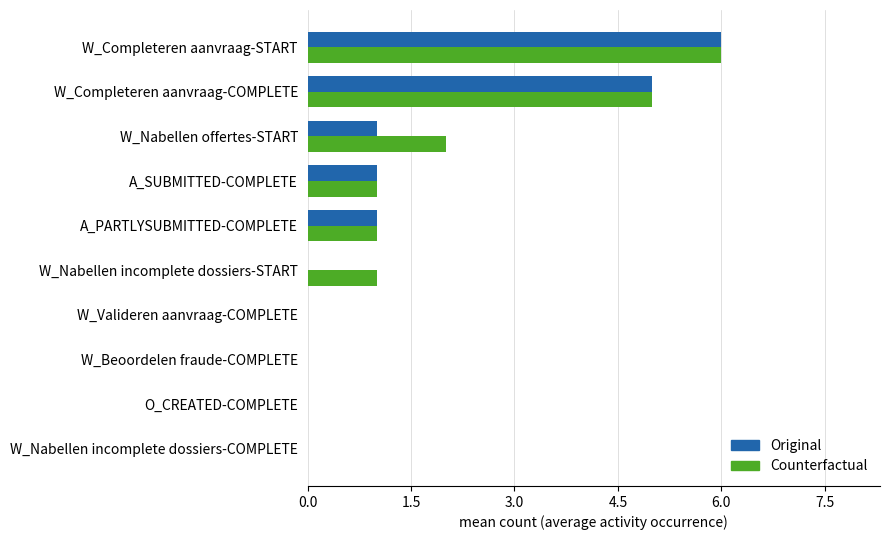

At which label does Original reach its peak?

W_Completeren aanvraag-START